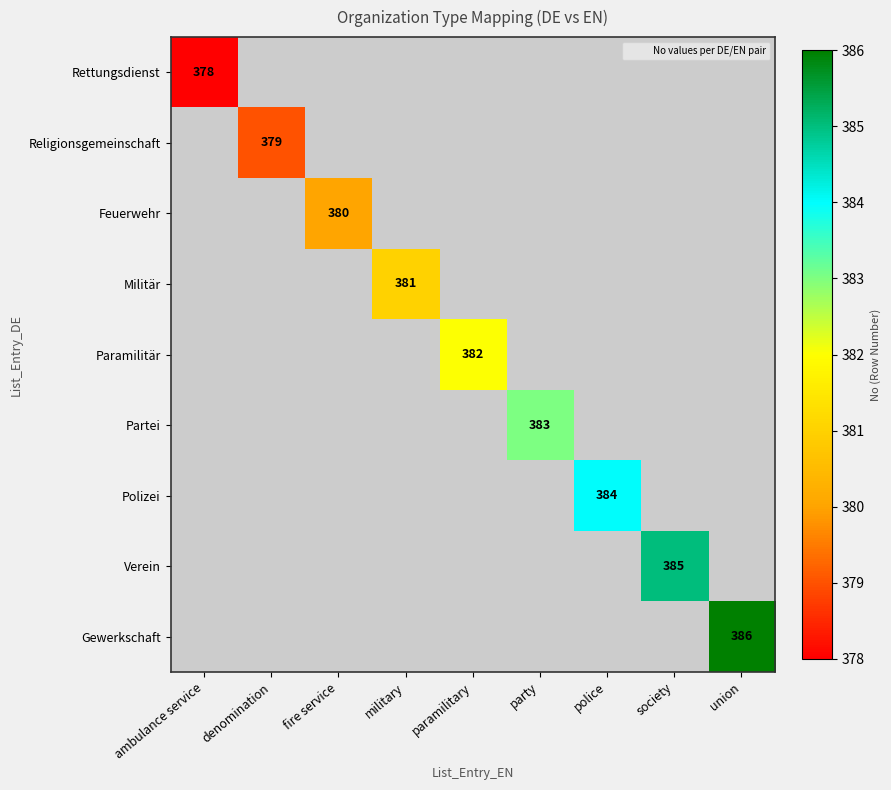

Which category has the lowest value across all series?

ambulance service